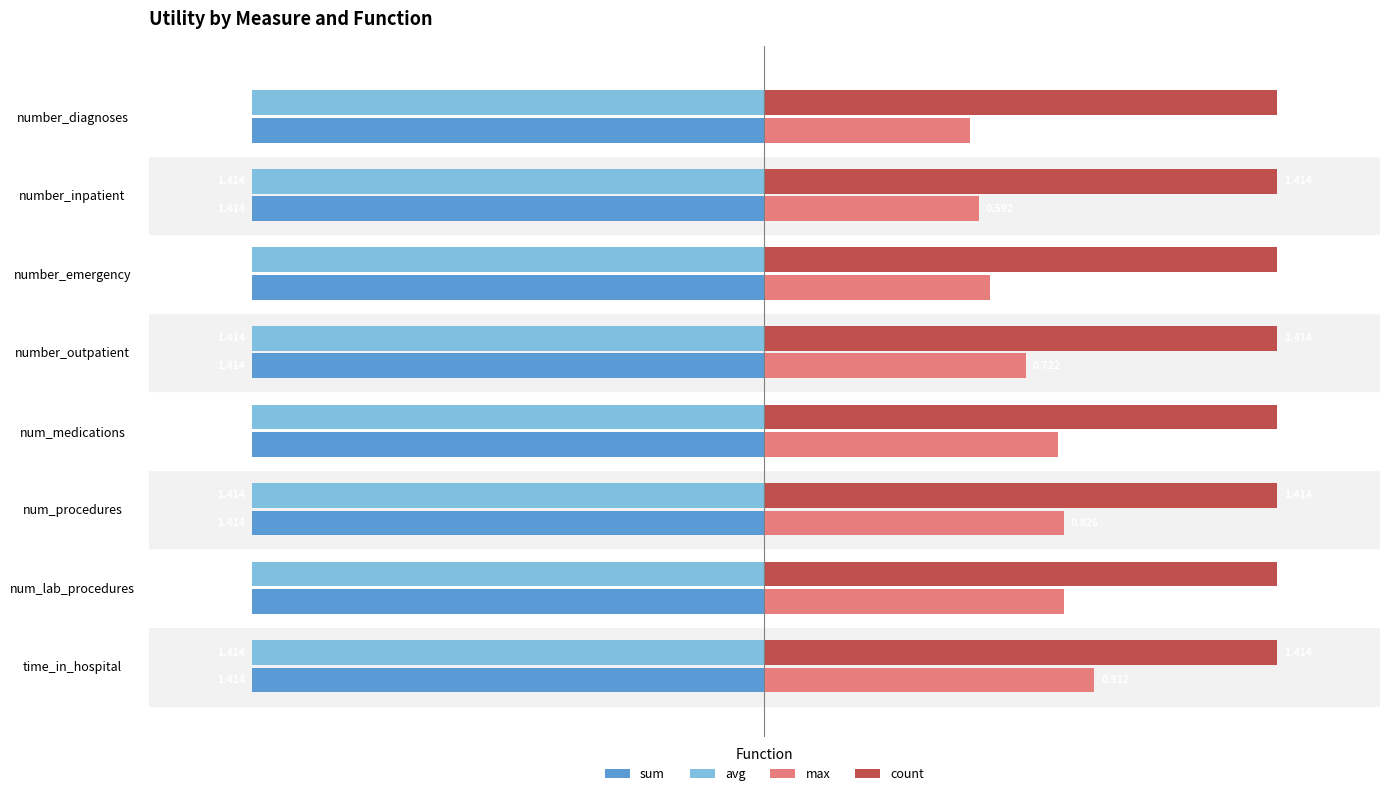

What are all the series names shown in the legend?

sum, avg, max, count